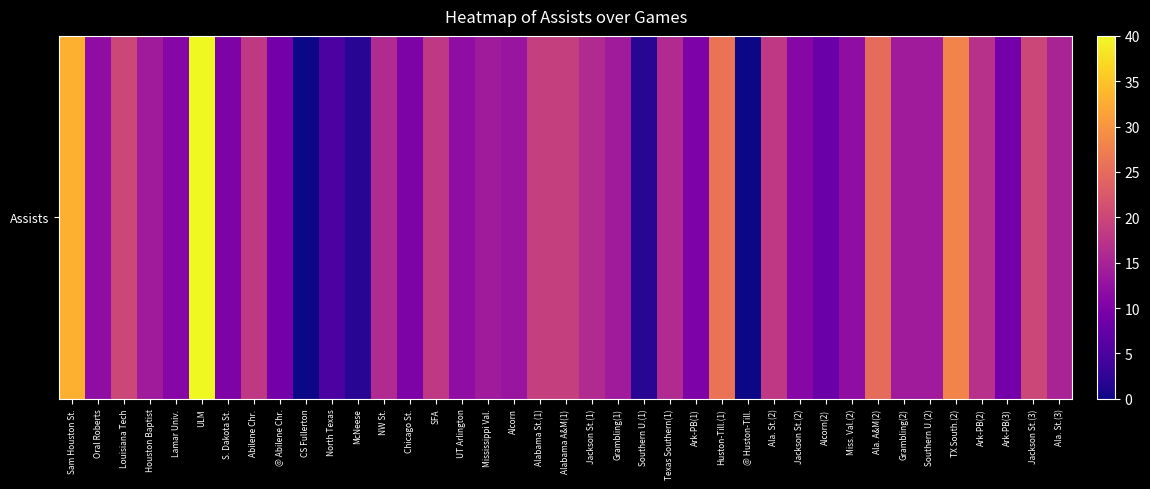

What is the average value?

15